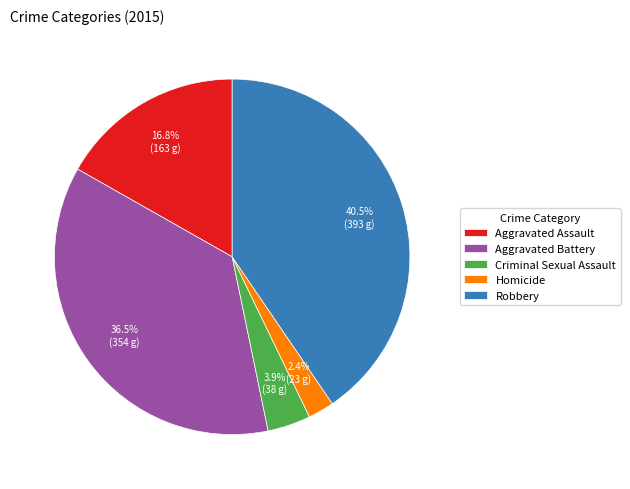

What percentage is the Aggravated Assault slice, to the nearest percent?

17%